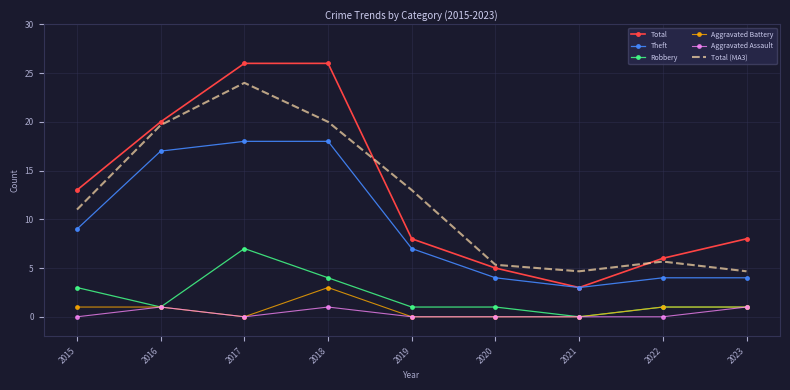

What is the greatest value displayed?

26.0